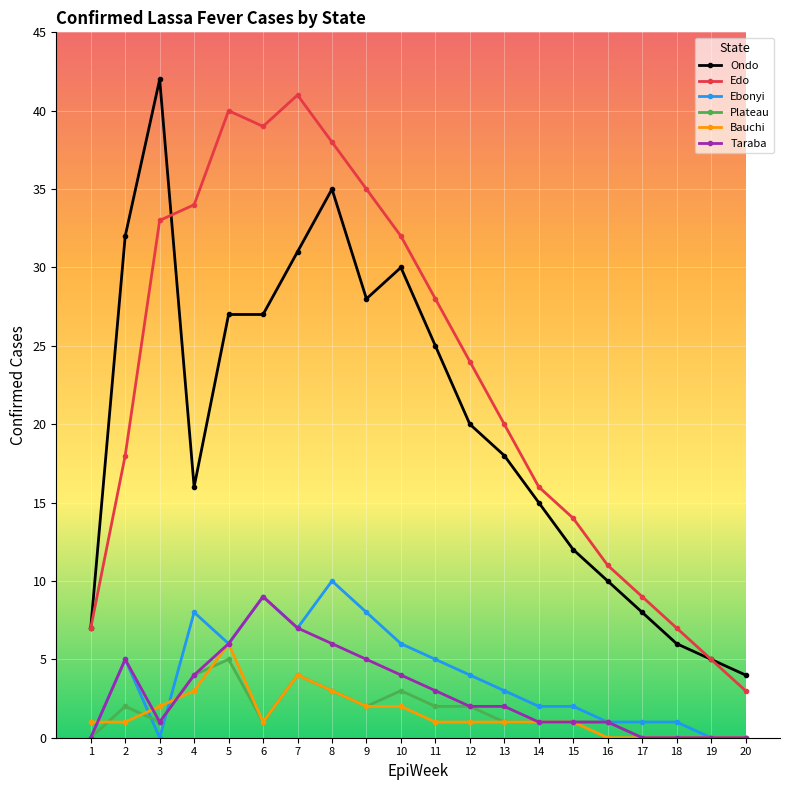

True or false: Taraba and Ebonyi intersect in this chart.

True